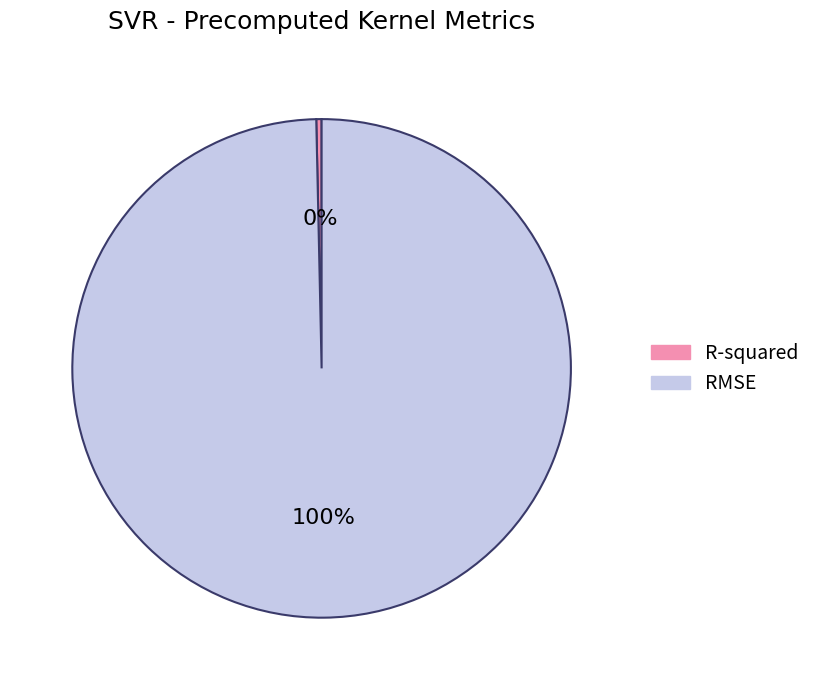

To the nearest percent, what is the average slice percentage?

50%